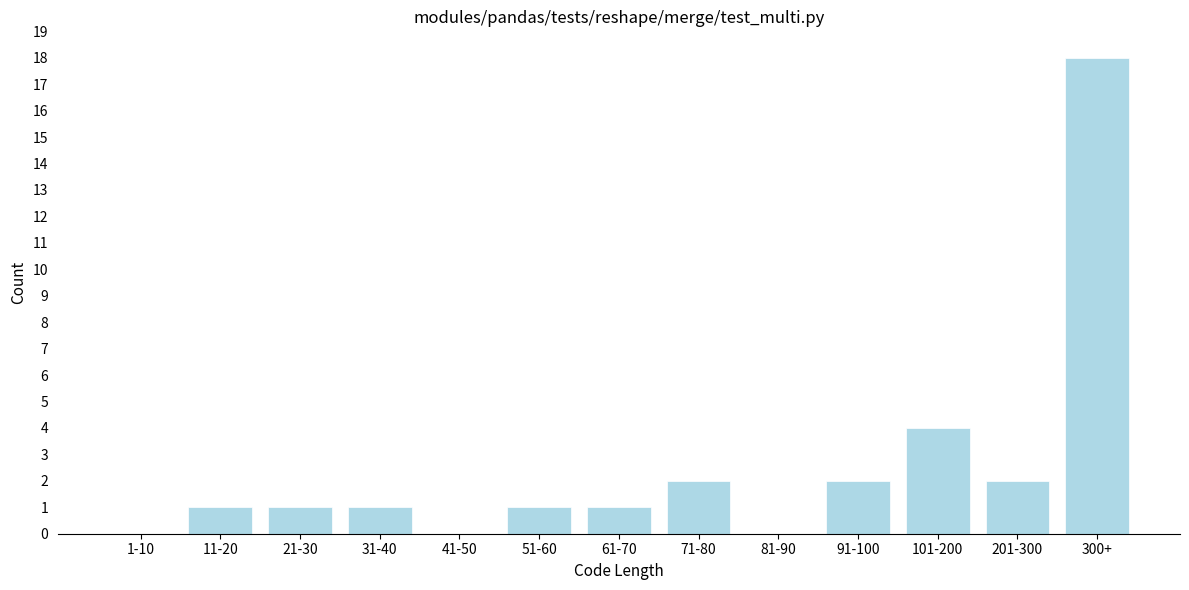

Reading left to right, what are all the values shown in this chart?

1-10=0	11-20=1	21-30=1	31-40=1	41-50=0	51-60=1	61-70=1	71-80=2	81-90=0	91-100=2	101-200=4	201-300=2	300+=18